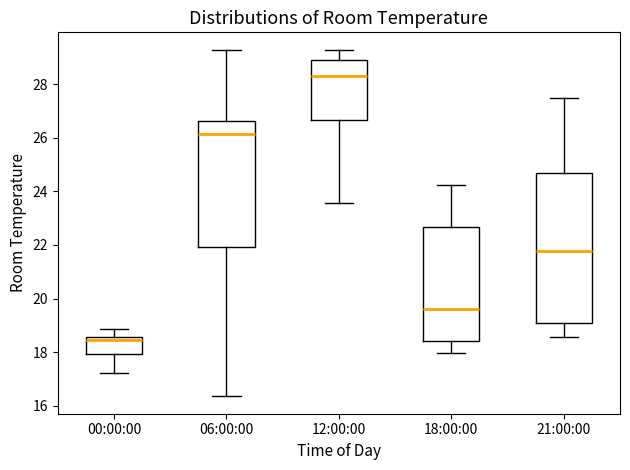

Where is the lower edge of the box for 06:00:00 on the y-axis? The values are not printed on the chart, so give them approximately, as read against the axis.

22.0